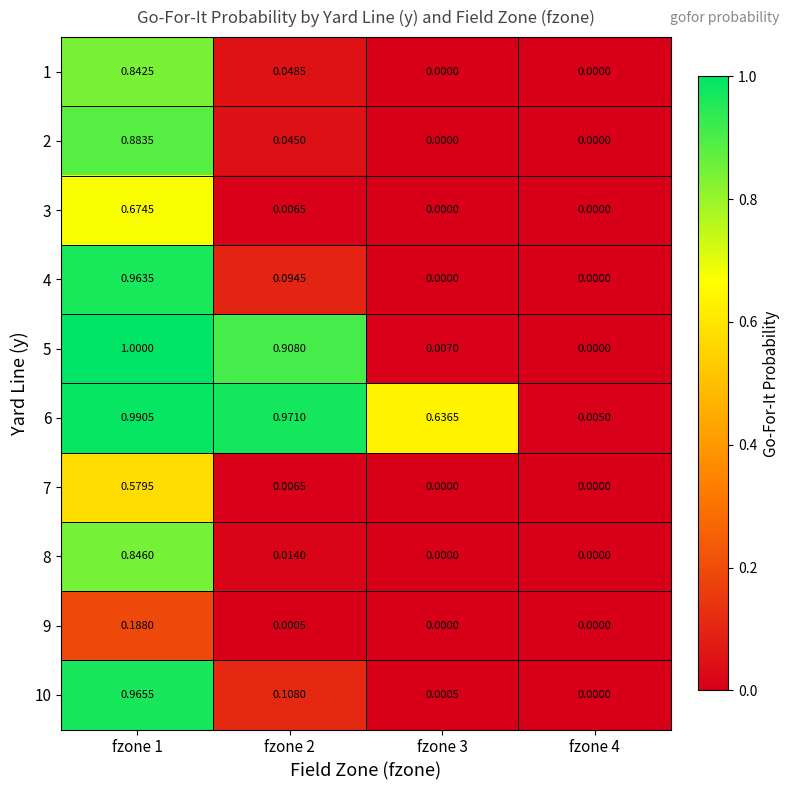

Is the value of 9 at fzone 1 greater than the value of 6 at fzone 3?

No